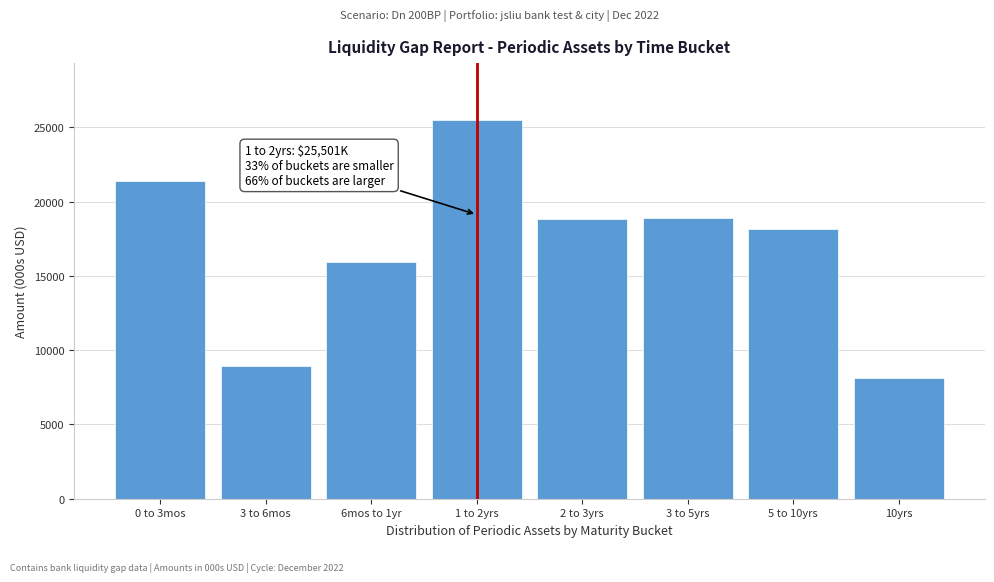

The value at 3 to 6mos is 8964.2. True or false?

True